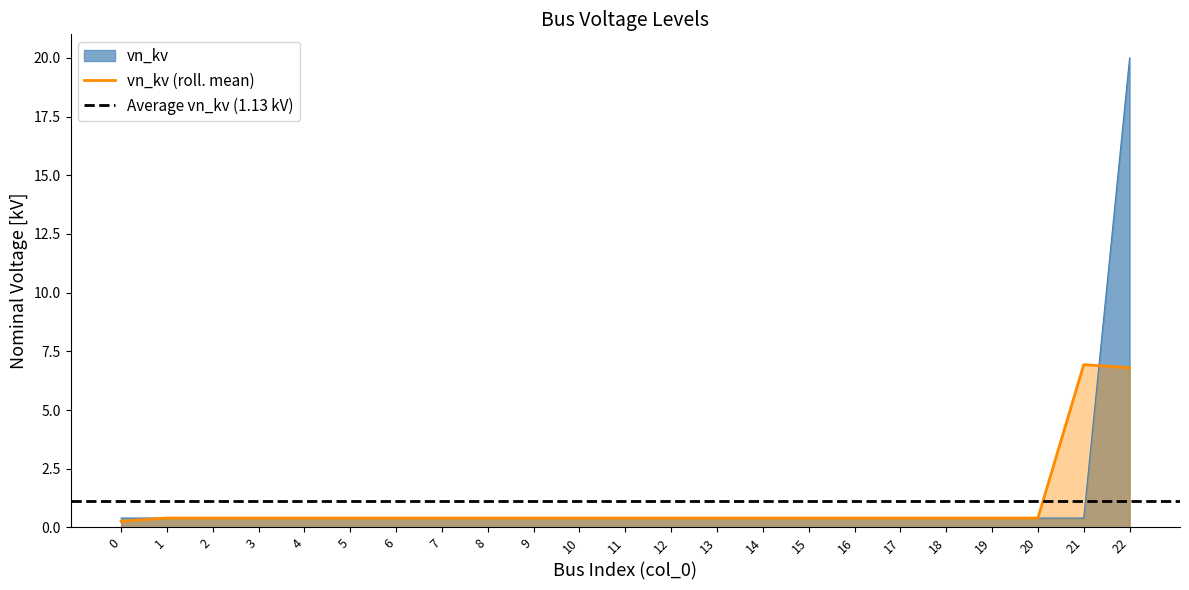

Reading left to right, extract all data points from this chart.

0.4	0.4	0.4	0.4	0.4	0.4	0.4	0.4	0.4	0.4	0.4	0.4	0.4	0.4	0.4	0.4	0.4	0.4	0.4	0.4	0.4	0.4	20.0